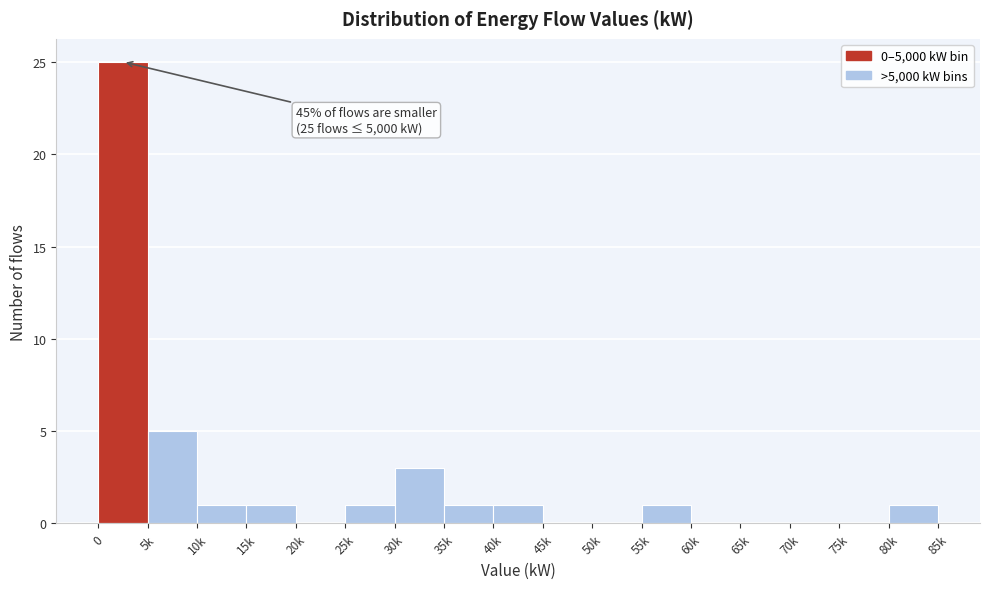

Reading left to right, list all the values displayed in this chart.

0=25	5k=5	10k=1	15k=1	20k=0	25k=1	30k=3	35k=1	40k=1	45k=0	50k=0	55k=1	60k=0	65k=0	70k=0	75k=0	80k=1